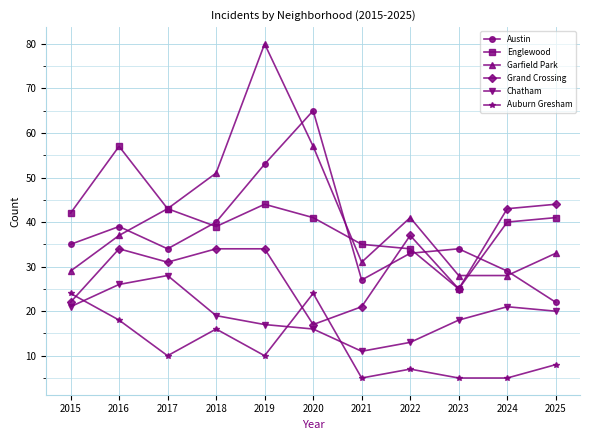

The Auburn Gresham series shows 17 at 2017. True or false?

False